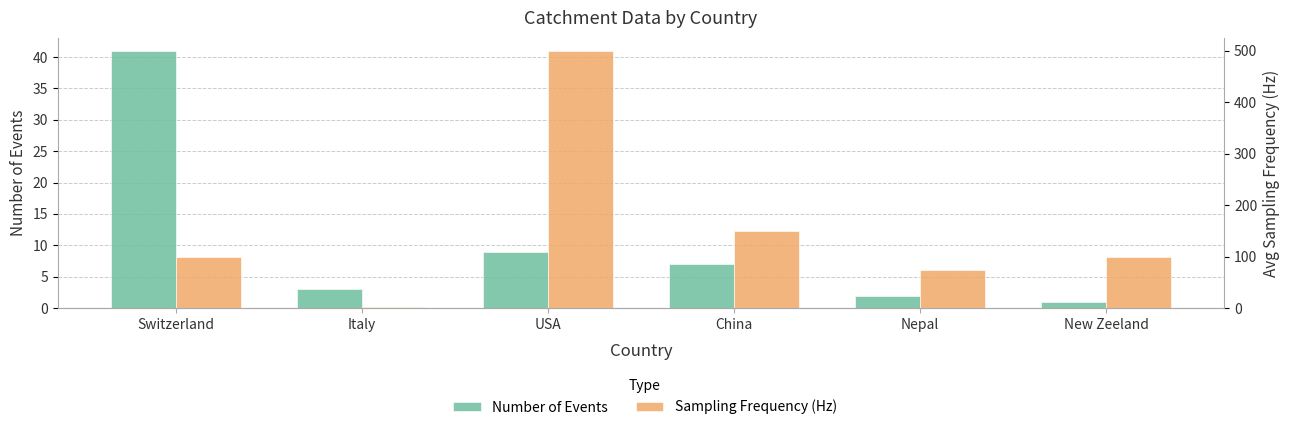

Reading right to left, extract all data points from this chart.

Number of Events: New Zeeland=1	Nepal=2	China=7	USA=9	Italy=3	Switzerland=41
Sampling Frequency (Hz): New Zeeland=100	Nepal=75	China=150	USA=500	Italy=2	Switzerland=100